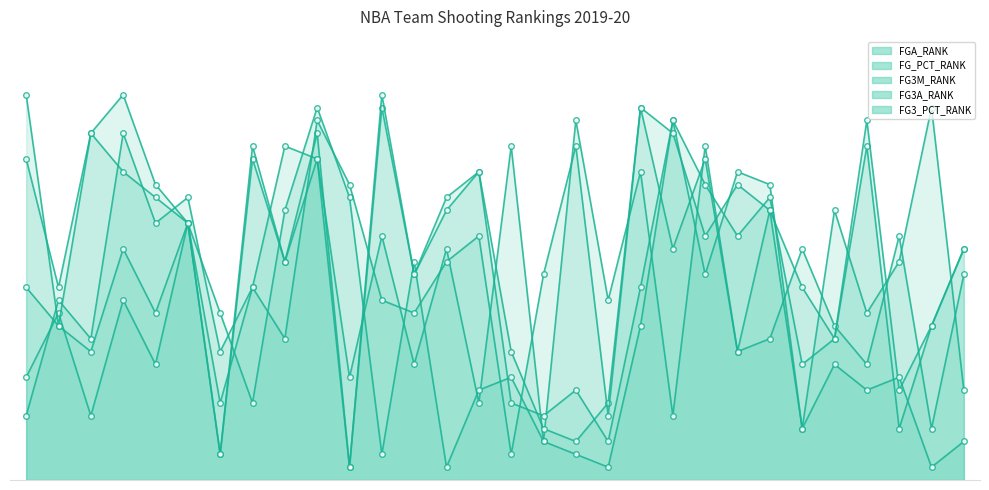

The FG3_PCT_RANK series shows 27 at Brooklyn Nets. True or false?

True